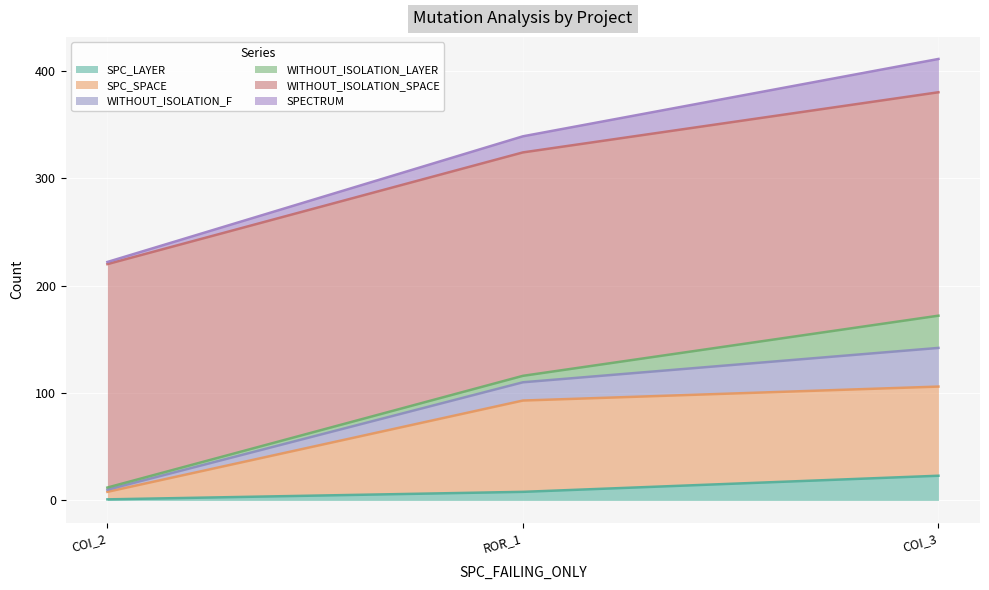

At which category is the sum across all series the highest?

COI_3